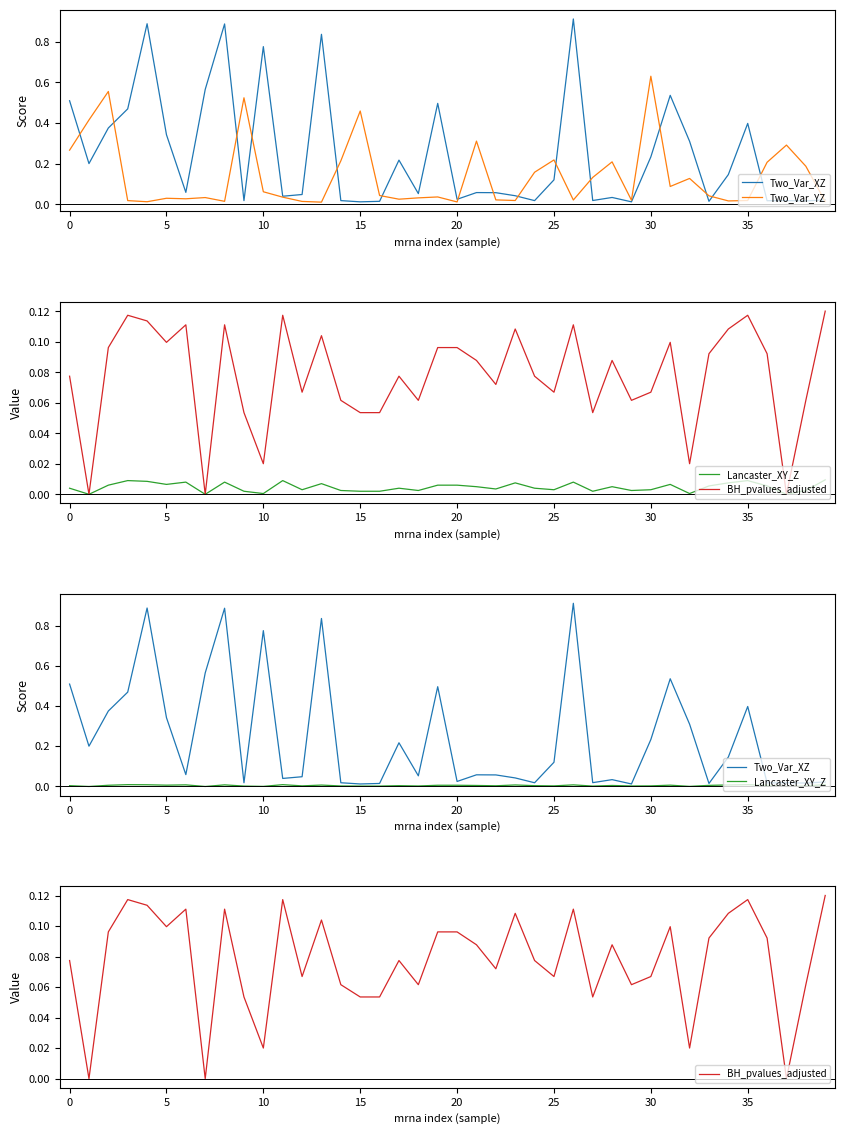

Which label corresponds to the largest value in the chart?

26